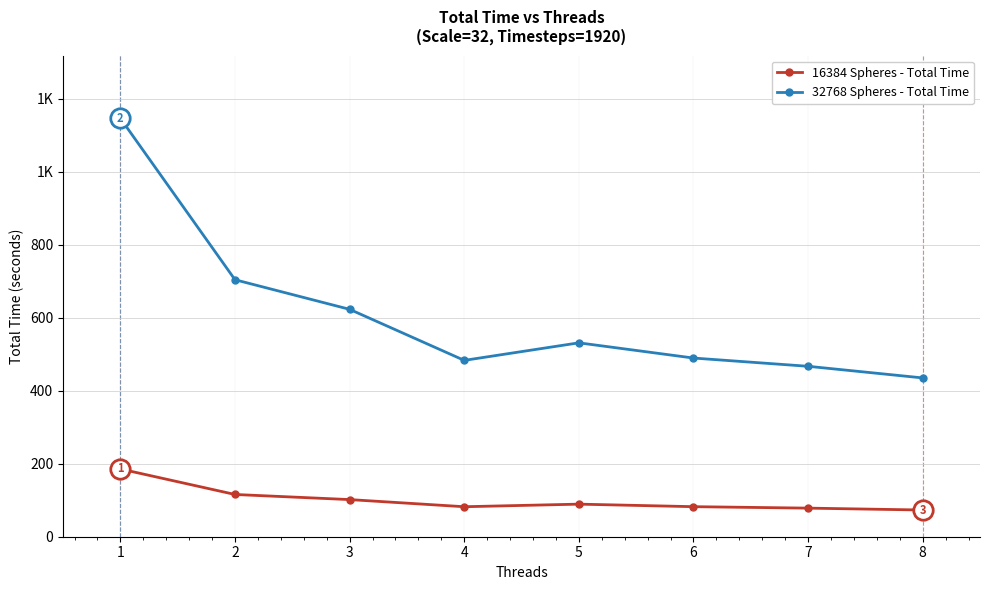

List the labels in order of 32768 Spheres - Total Time value, largest first.

1, 2, 3, 5, 6, 4, 7, 8